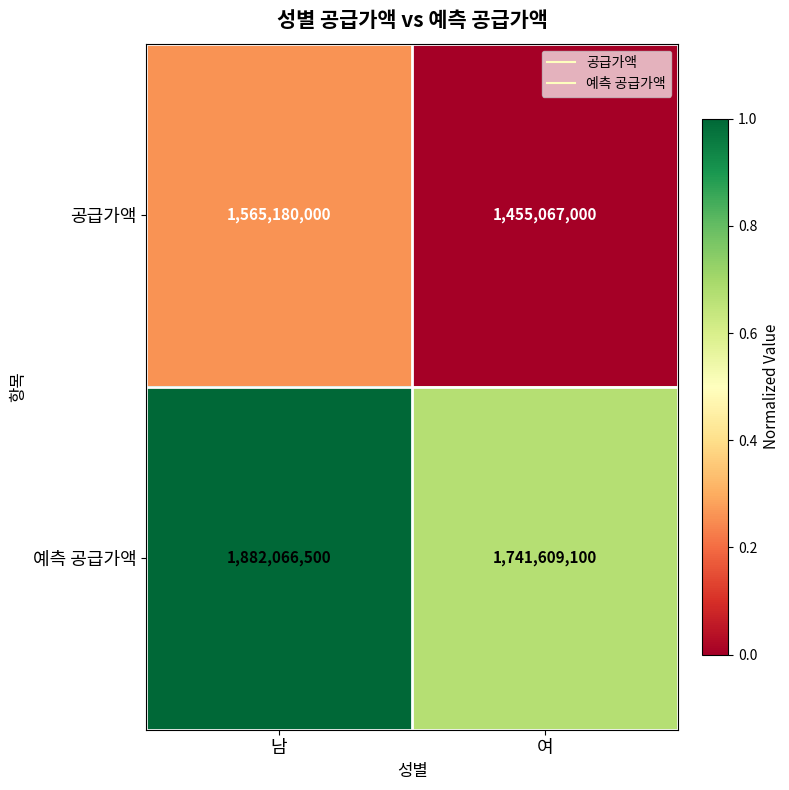

What is the average value of the 공급가액 series?

1510123500